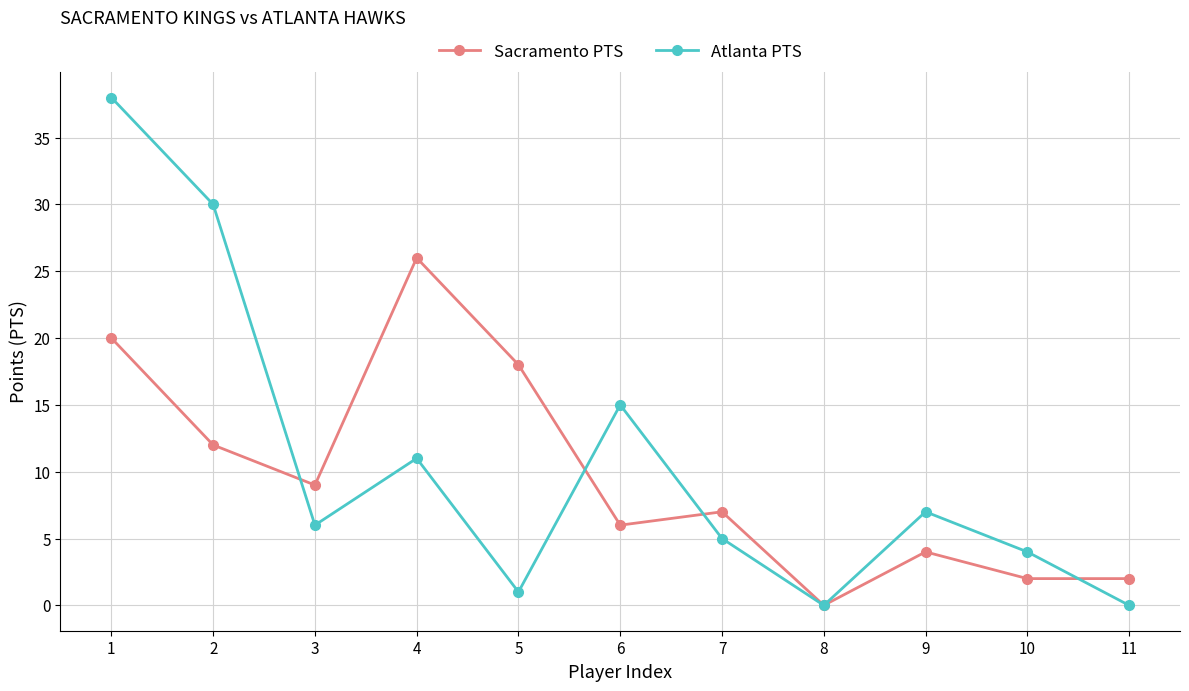

Is it true that Sacramento PTS equals 20 at 1?

True